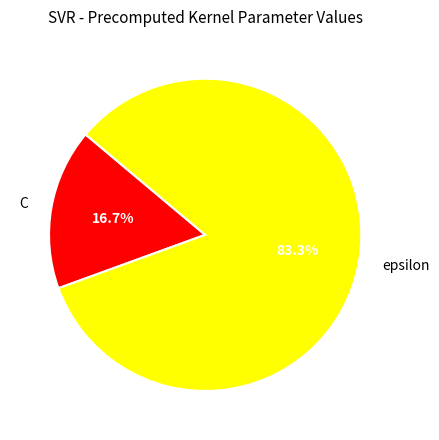

What percentage is NOT represented by C?

83.3%